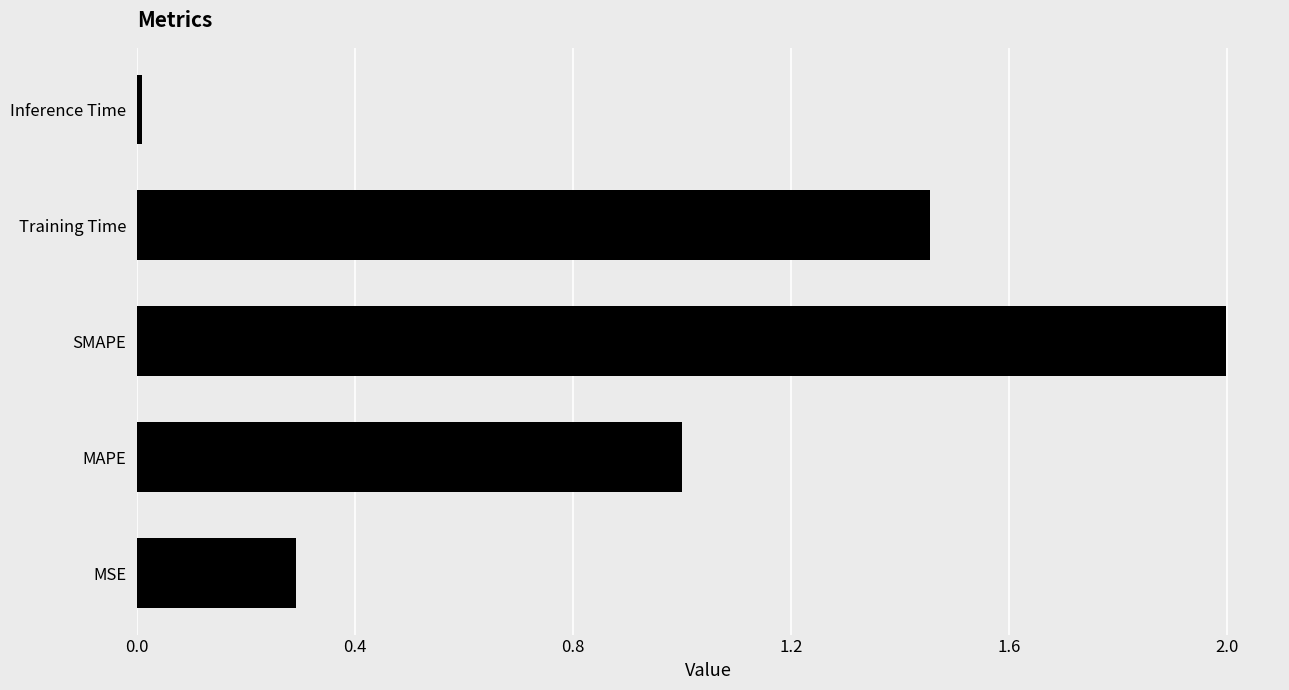

Is it true that the value at SMAPE is 0.6?

False